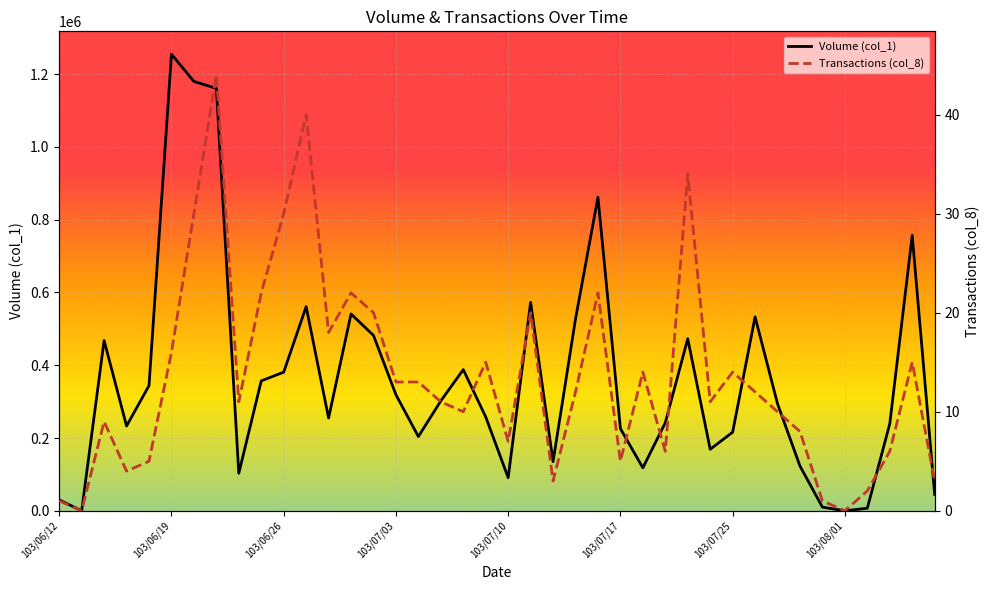

What are all the series names shown in the legend?

Volume (col_1), Transactions (col_8)